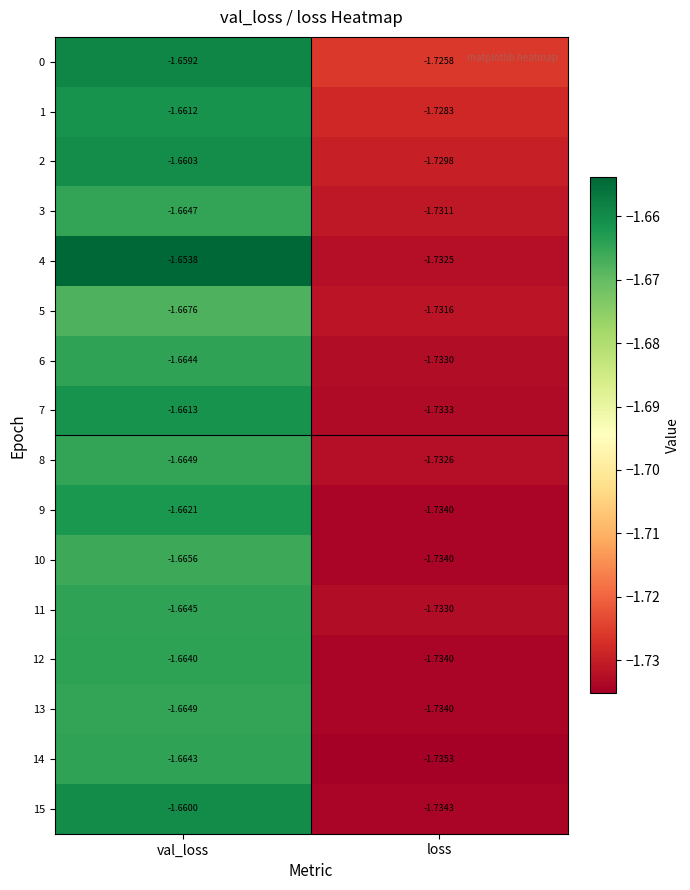

Rank the categories by 7 value from lowest to highest.

loss, val_loss